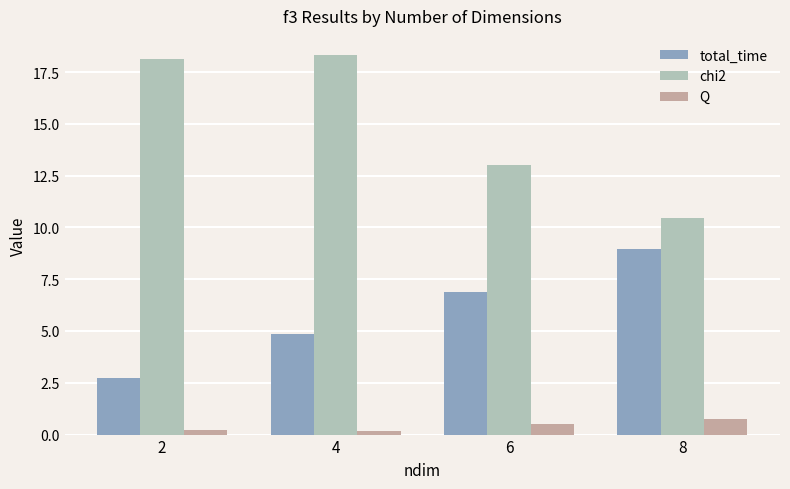

Reading right to left, extract all data points from this chart.

total_time: 8=9.0	6=6.9	4=4.9	2=2.7
chi2: 8=10.5	6=13.0	4=18.3	2=18.1
Q: 8=0.7	6=0.5	4=0.2	2=0.2